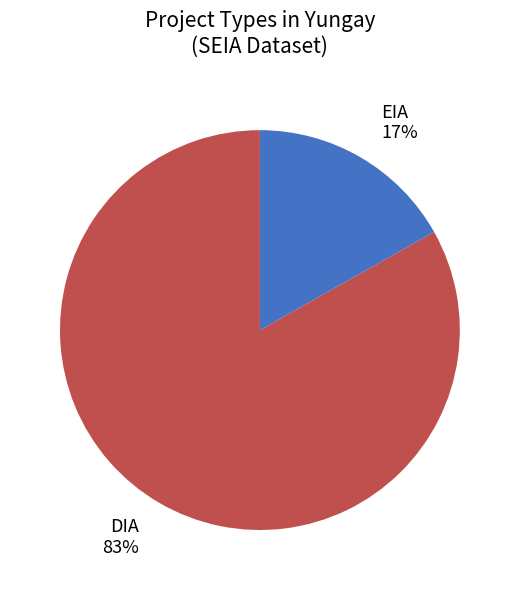

To the nearest percent, what is the difference between the EIA and DIA slice percentages?

66%